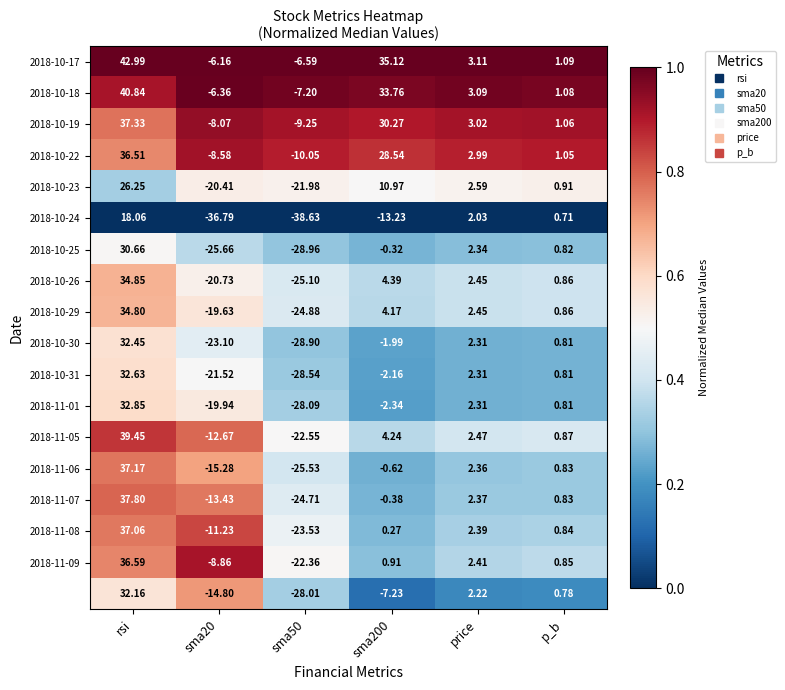

At which label does 2018-11-01 first exceed 0?

rsi